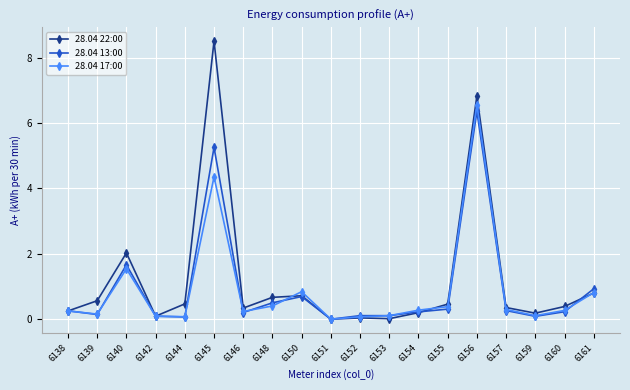

Which series changed the most between 6145 and 6153?

28.04 22:00